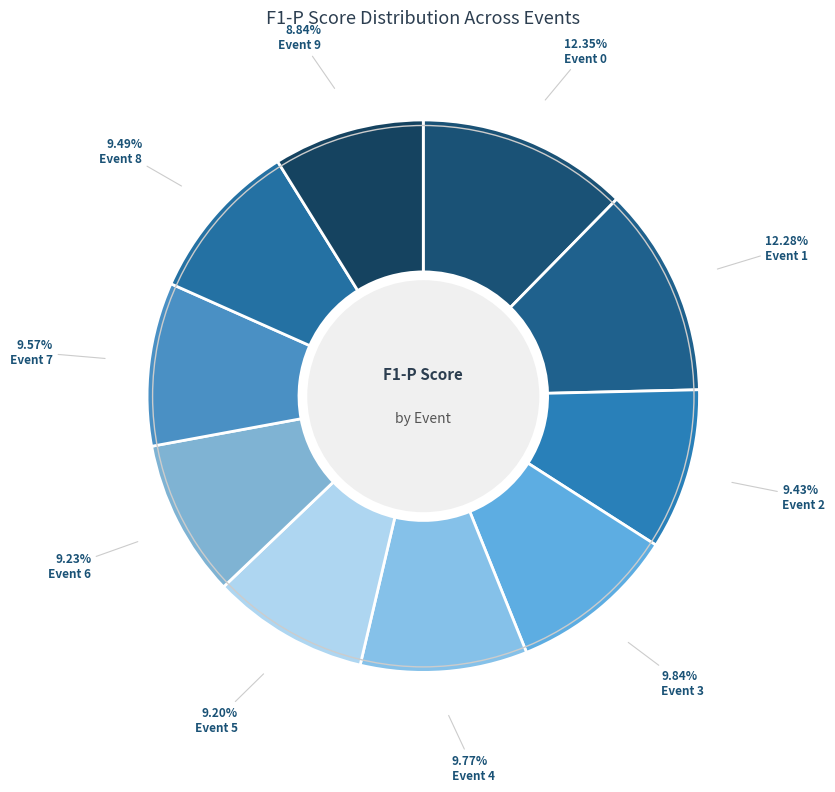

To the nearest percent, what is the average slice percentage?

10%